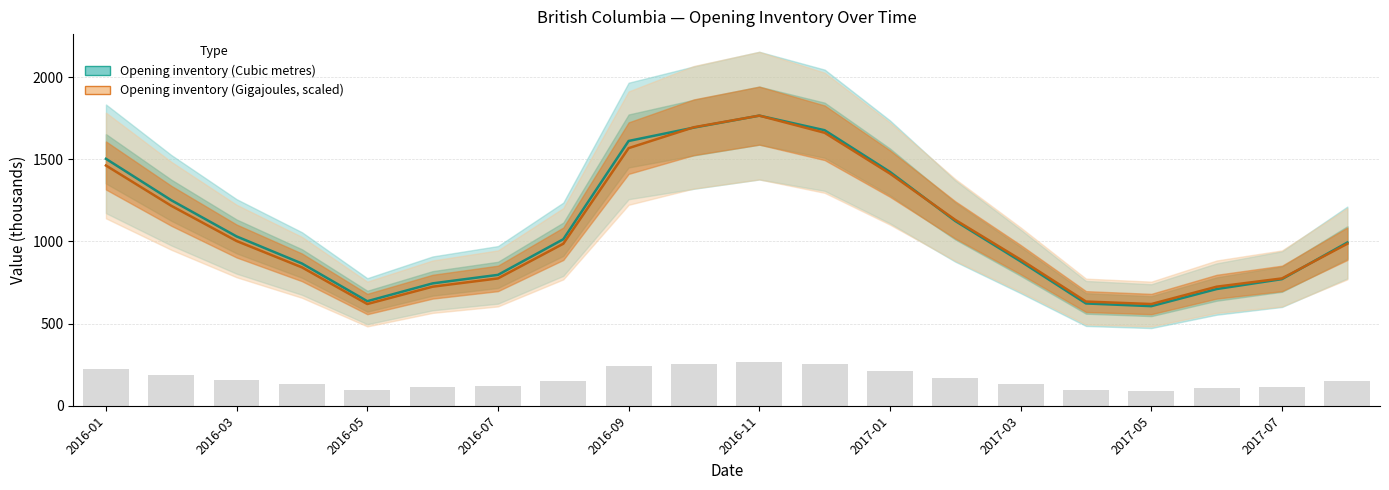

Reading left to right, list all the values displayed in this chart.

Opening inventory (Cubic metres): 1502.4	1250.3	1030.0	865.3	636.0	744.4	796.2	1013.0	1610.9	1692.4	1765.1	1676.2	1422.7	1123.8	878.2	622.3	605.9	710.0	770.4	993.1
Opening inventory (Gigajoules): 1461.7	1216.5	1002.1	841.9	618.8	724.3	774.7	985.6	1567.4	1694.5	1765.1	1660.7	1412.3	1130.6	889.0	633.8	618.8	724.3	774.7	985.6